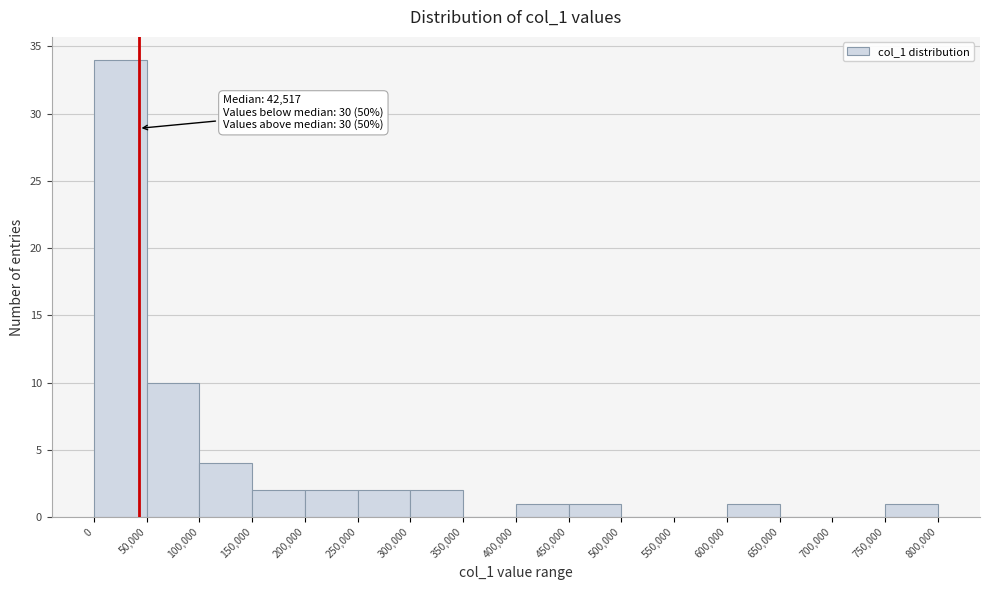

Which range on the x-axis has the tallest bar?

0 to 50,000